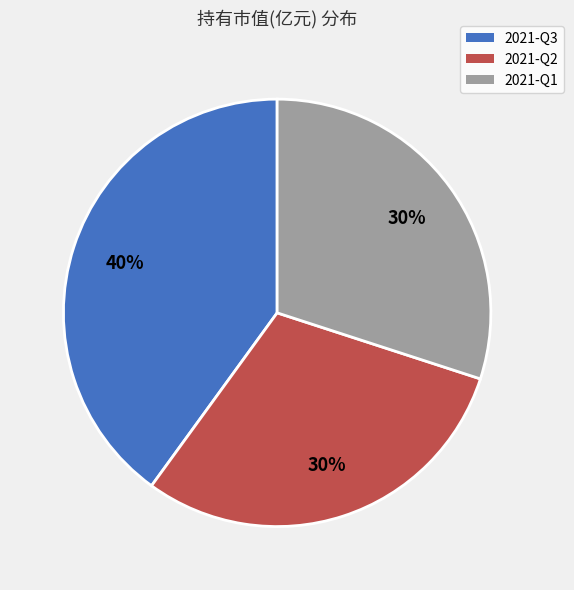

How many slices are in this pie chart?

3